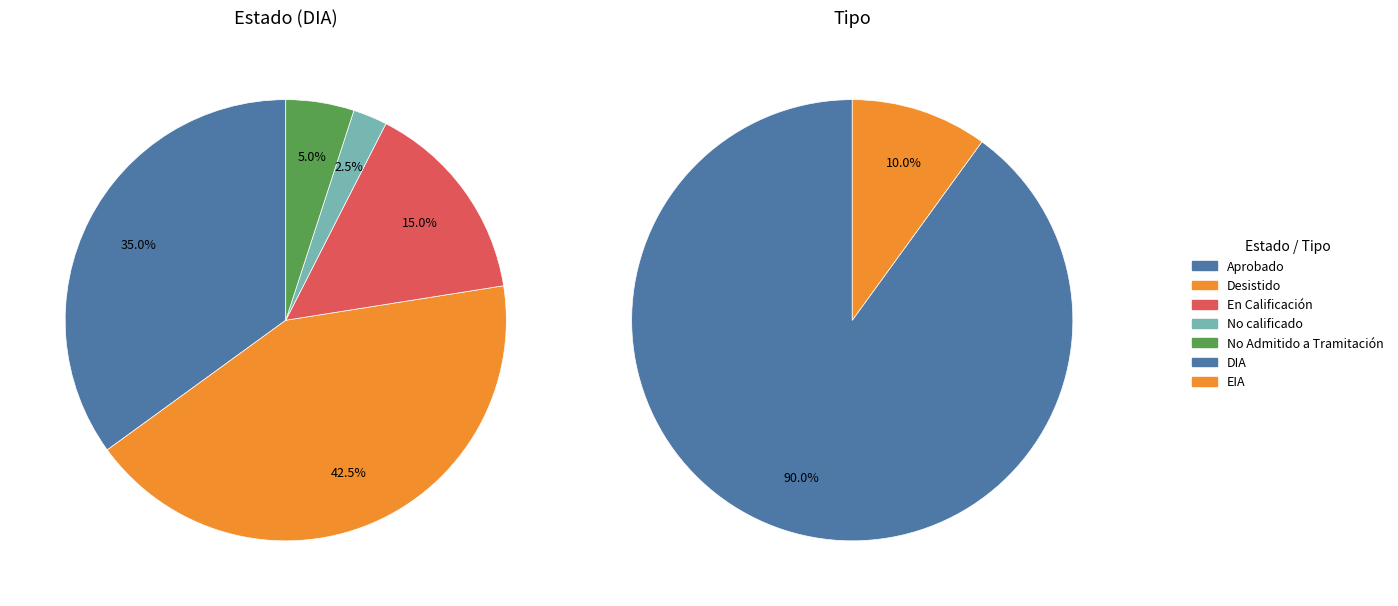

Which slice is the largest?

Desistido